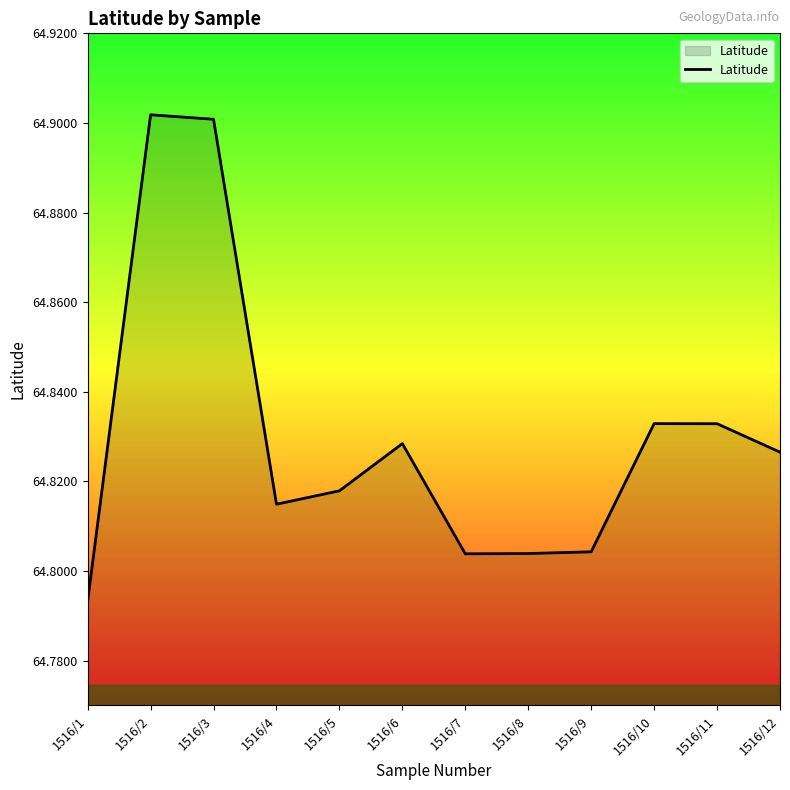

Does the chart display data point markers on the line(s)?

No